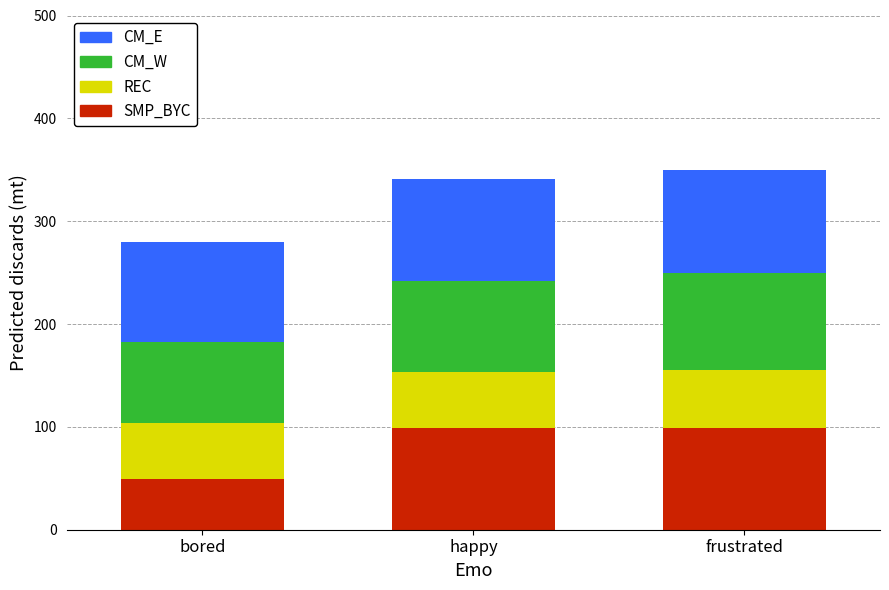

What is the lowest value of the SMP_BYC series?

49.1